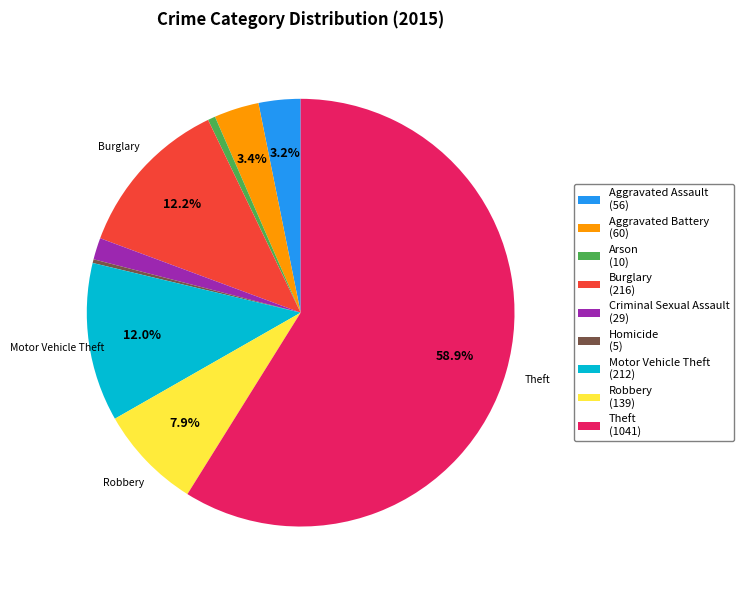

Which has a higher value, Arson or Motor Vehicle Theft?

Motor Vehicle Theft